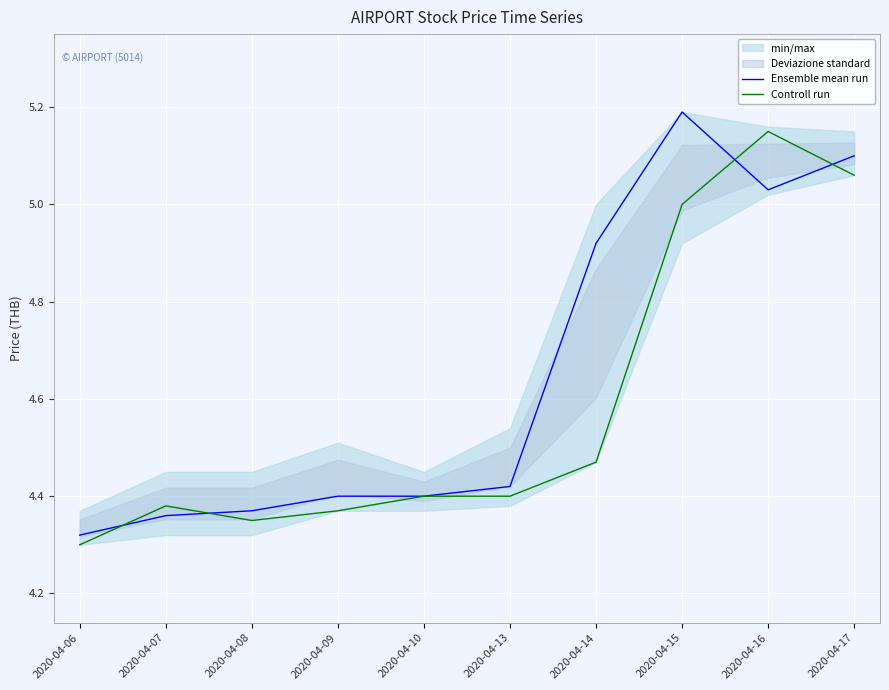

Between 2020-04-07 and 2020-04-13, which is larger?

2020-04-13